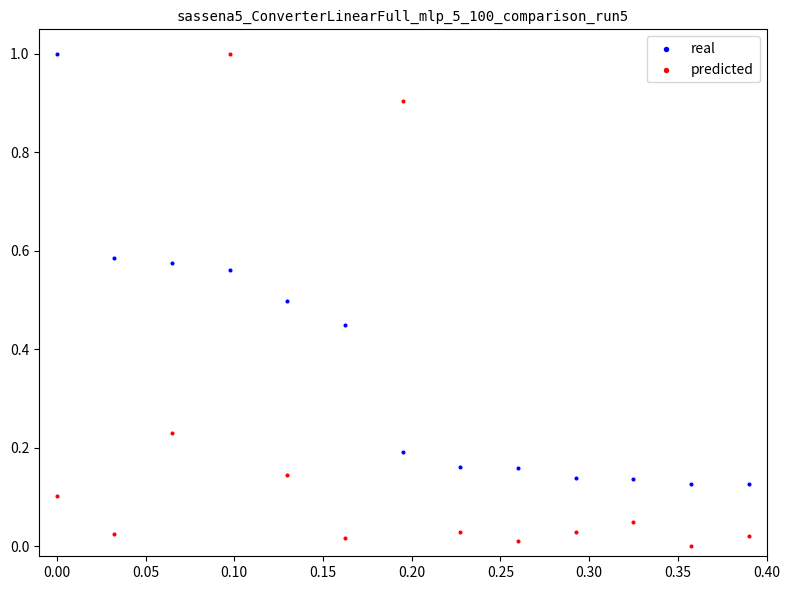

What is the X range (max minus min) for the scatter plot?

0.4